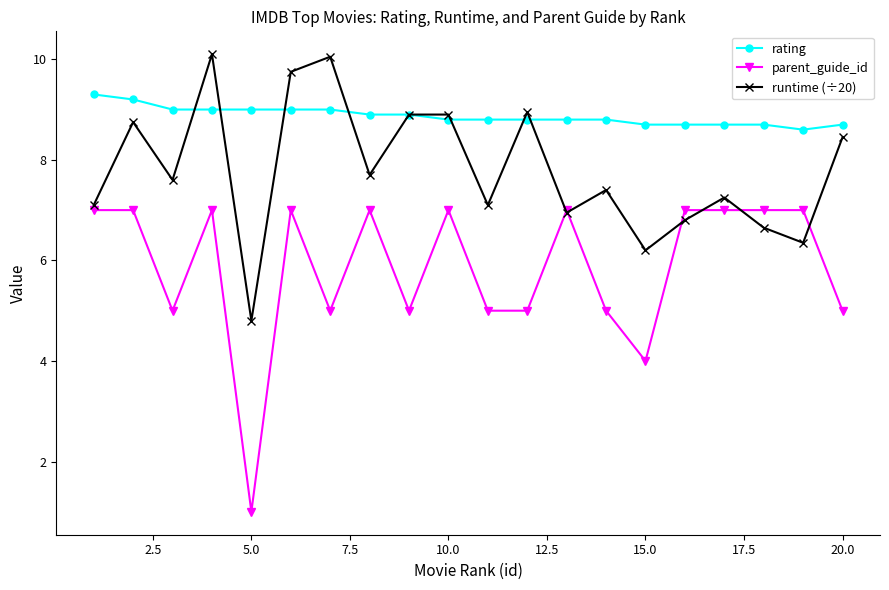

At how many categories does at least one series exceed 8?

20